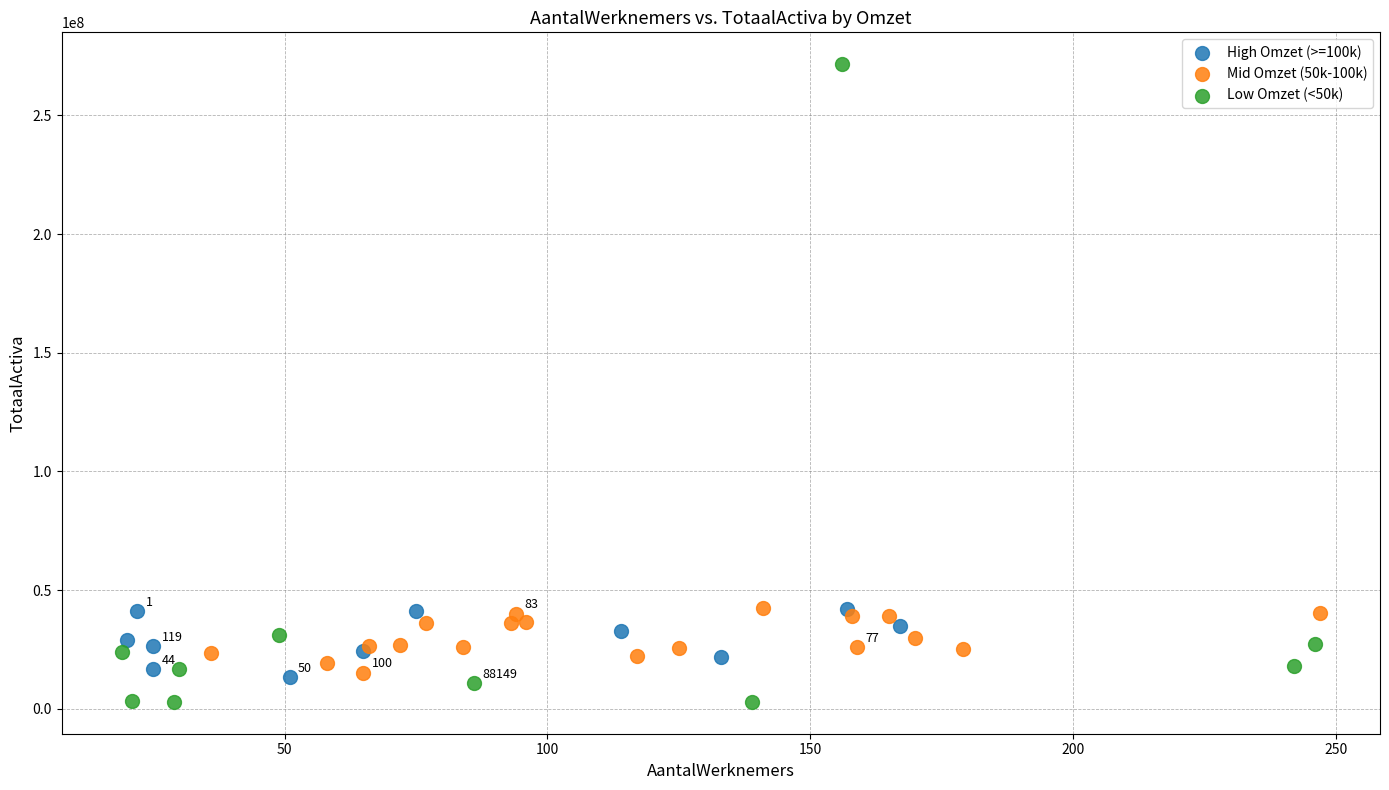

Which series reaches the maximum Y coordinate?

Low Omzet (<50k)